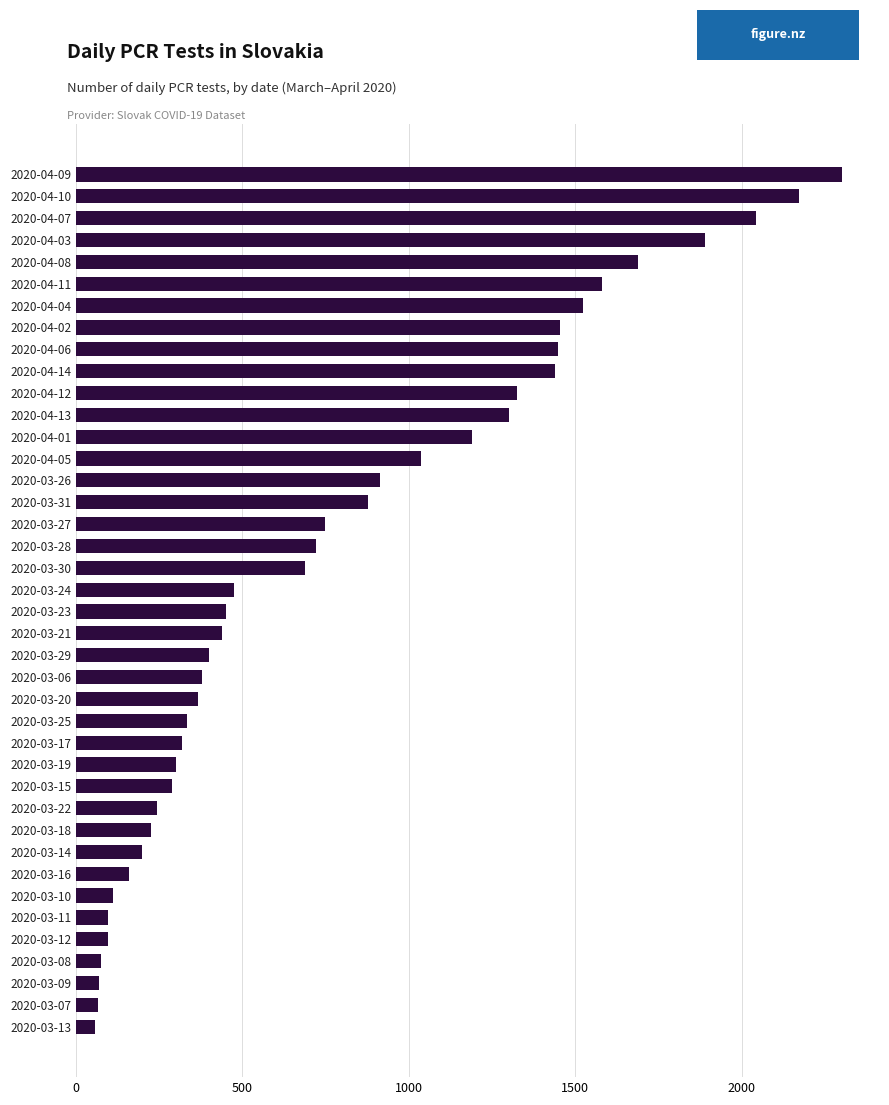

What is the average value?

787